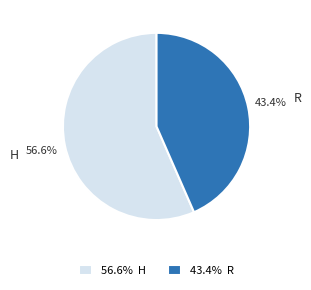

Which slice is the smallest?

R